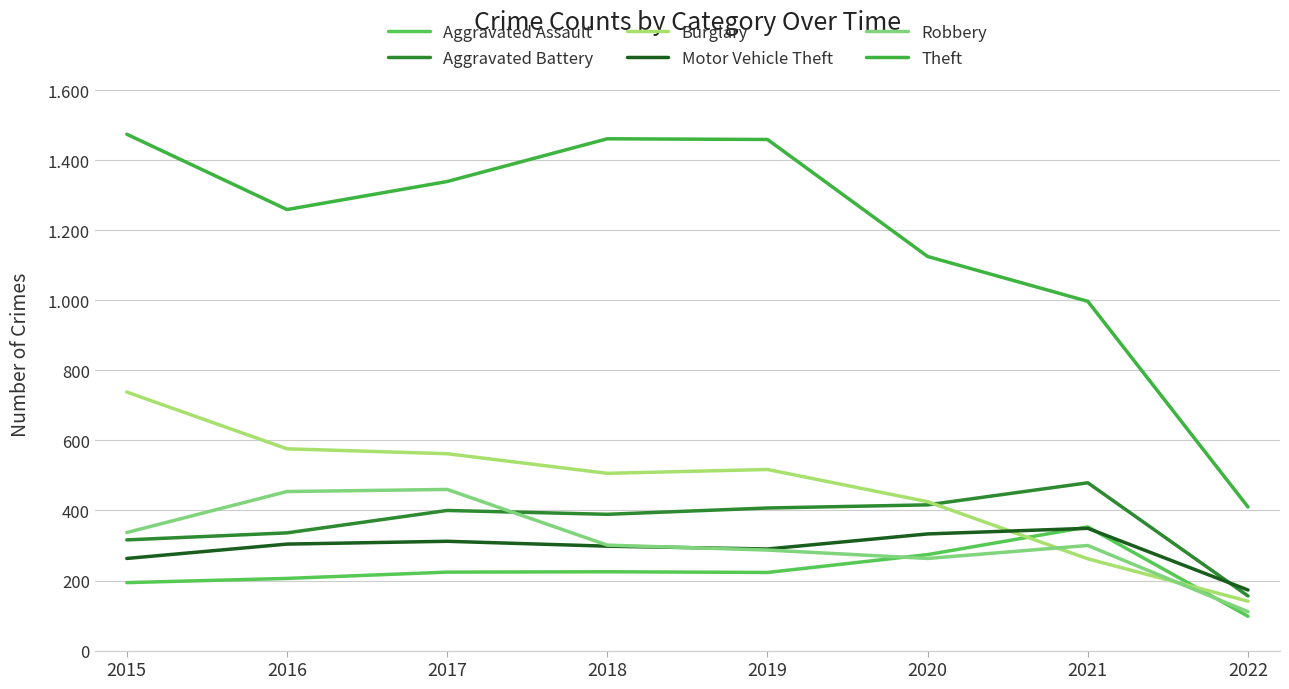

In Burglary, how many points are higher than both neighbors (excluding endpoints)?

1